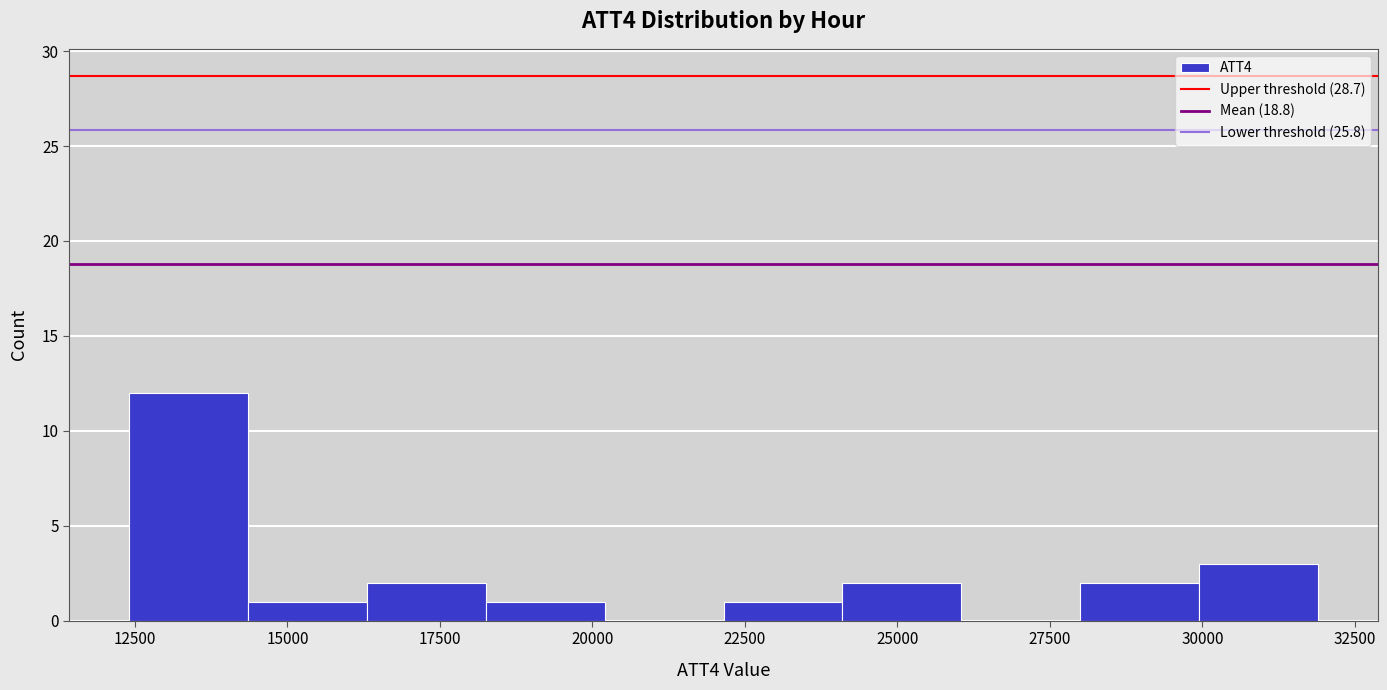

Read against the x-axis, roughly where is the centre of the tallest bar?

13500